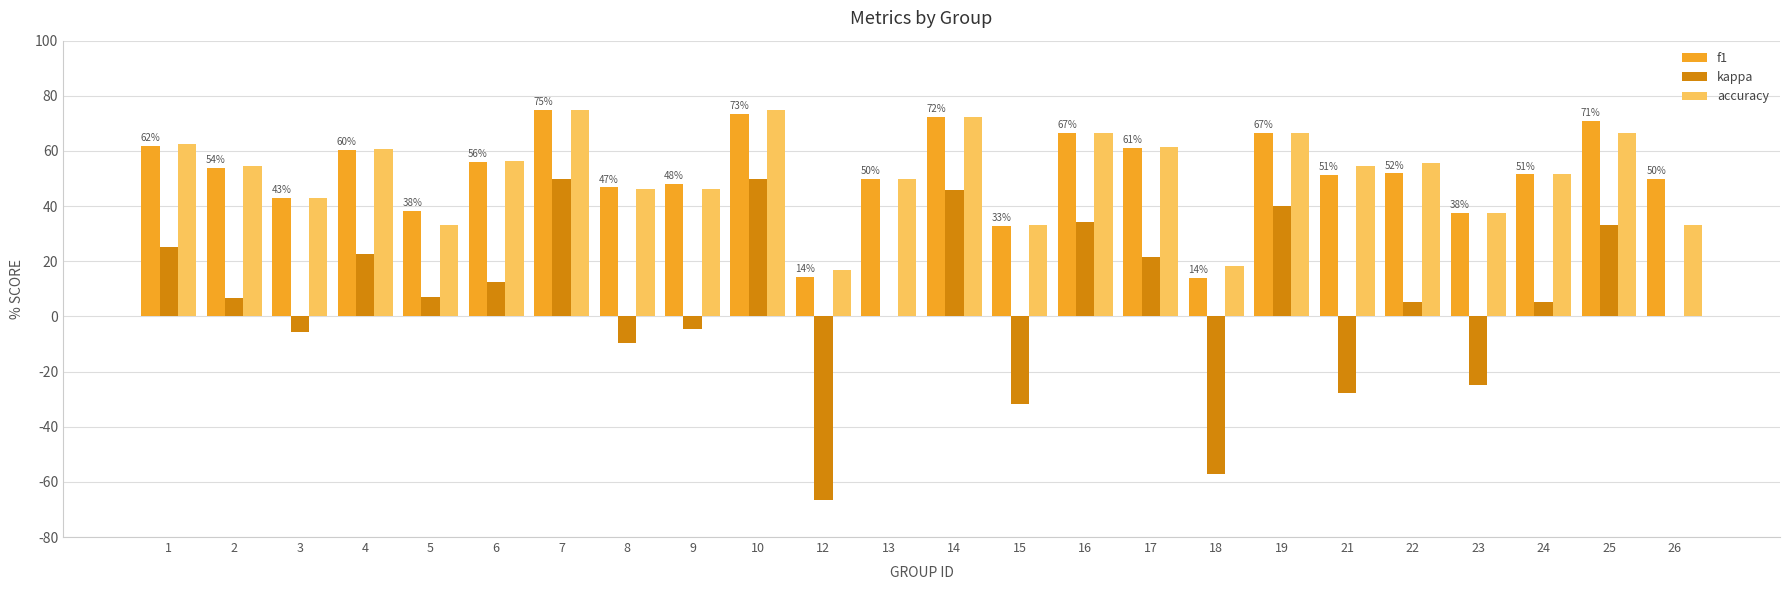

What are all the series names shown in the legend?

f1, kappa, accuracy